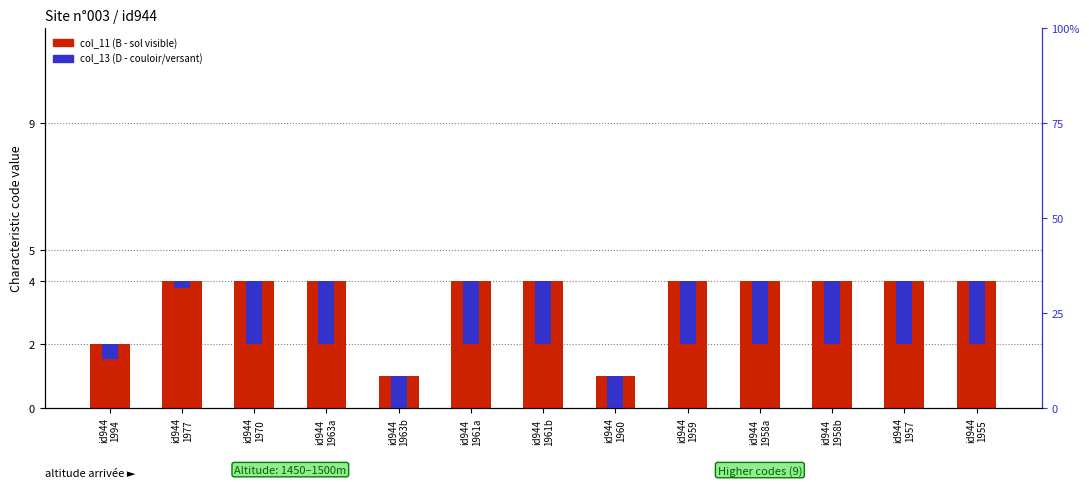

The value of col_13 (D - couloir/versant) at id944
1958b is 3.6. True or false?

False